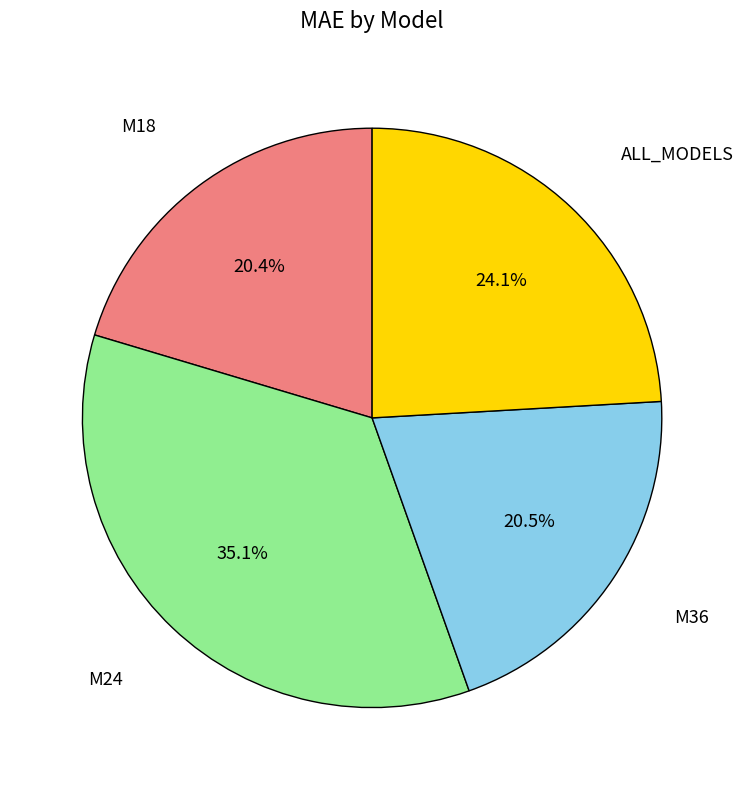

Is there a majority slice in this chart?

No